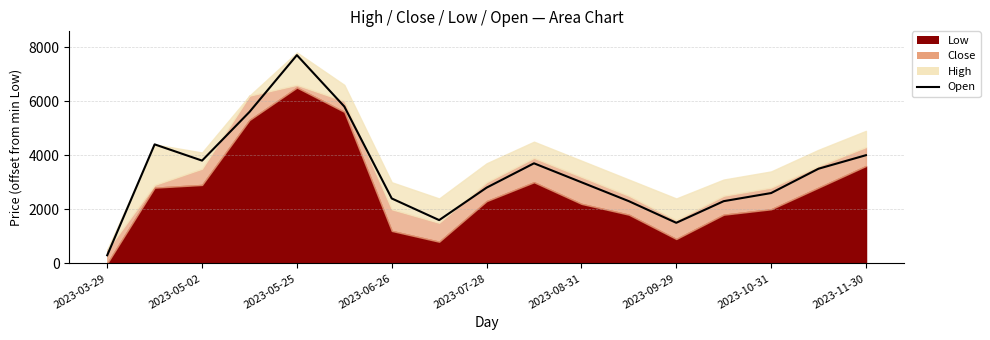

Reading right to left, transcribe all the data shown in this chart.

4000	3500	2600	2300	1500	2300	3000	3700	2800	1600	2400	5800	7700	5600	3800	4400	300